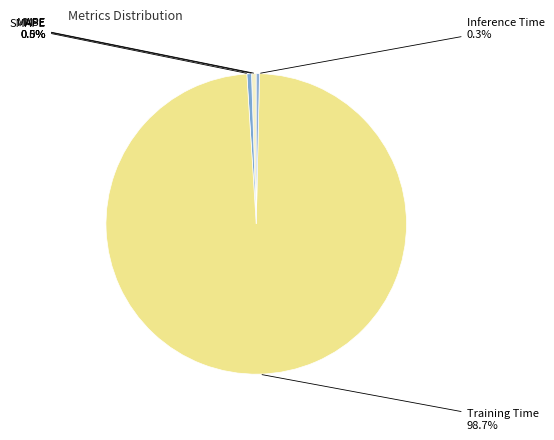

What is the largest slice in the pie chart?

Training Time